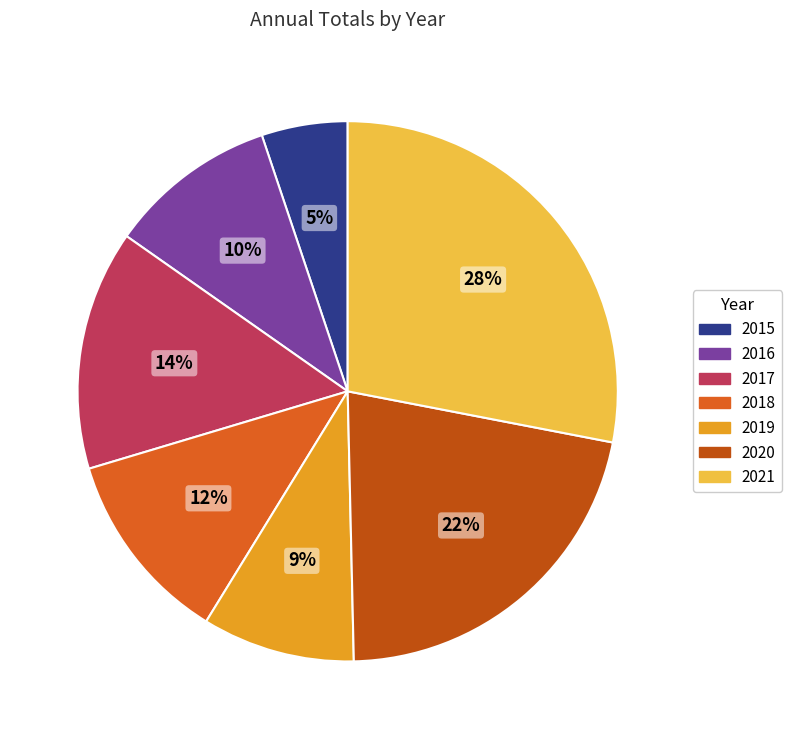

Does 2018 represent more than half of the total?

No